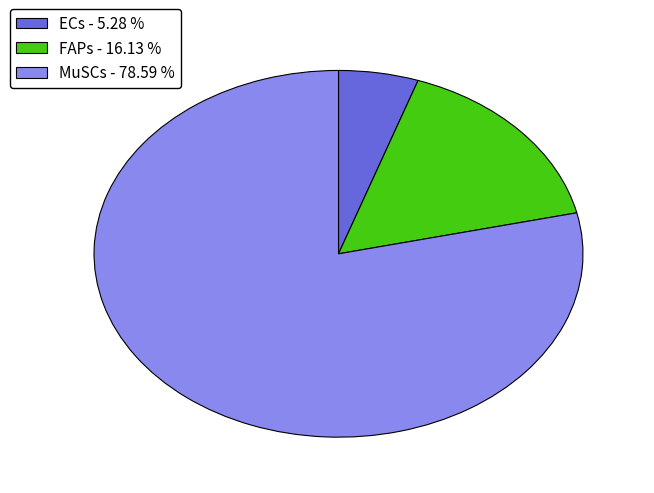

How many segments does this pie chart have?

3